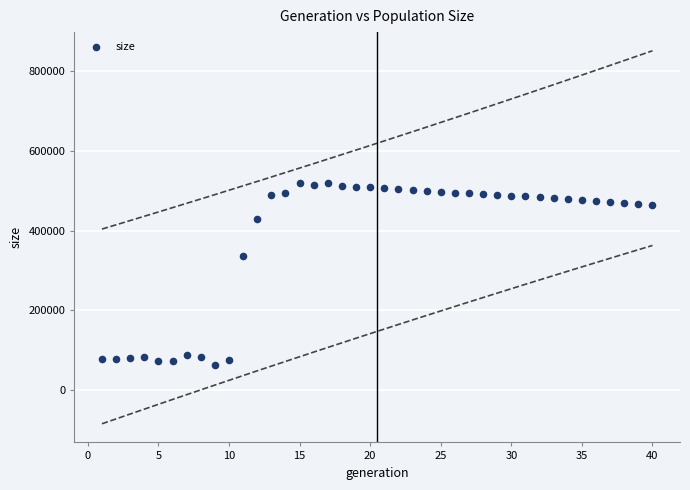

What is the range of X values (max minus min)?

39